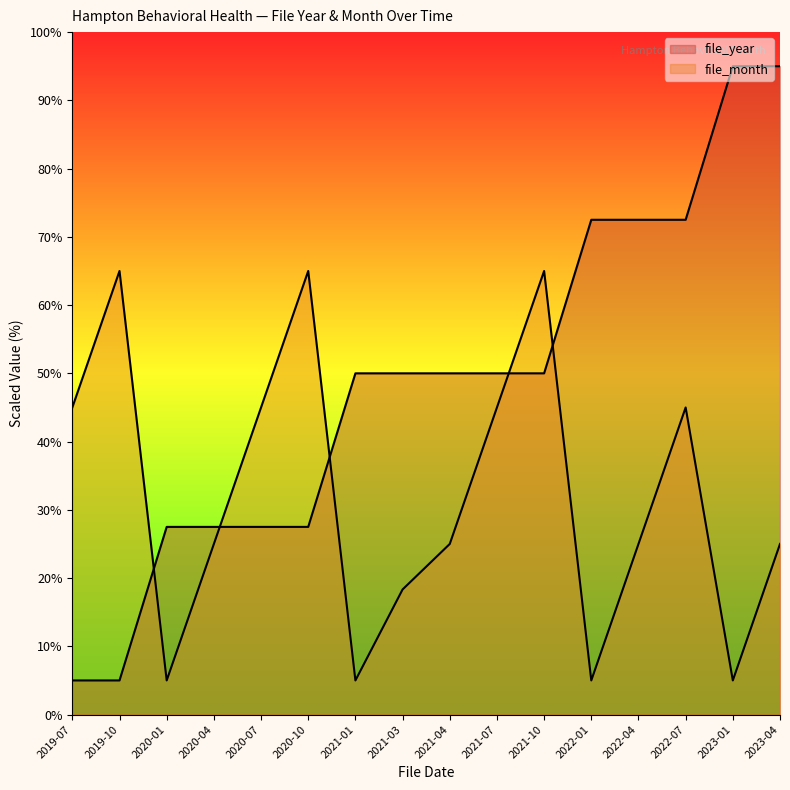

The value of file_month at 2020-01 is 5.0. True or false?

True